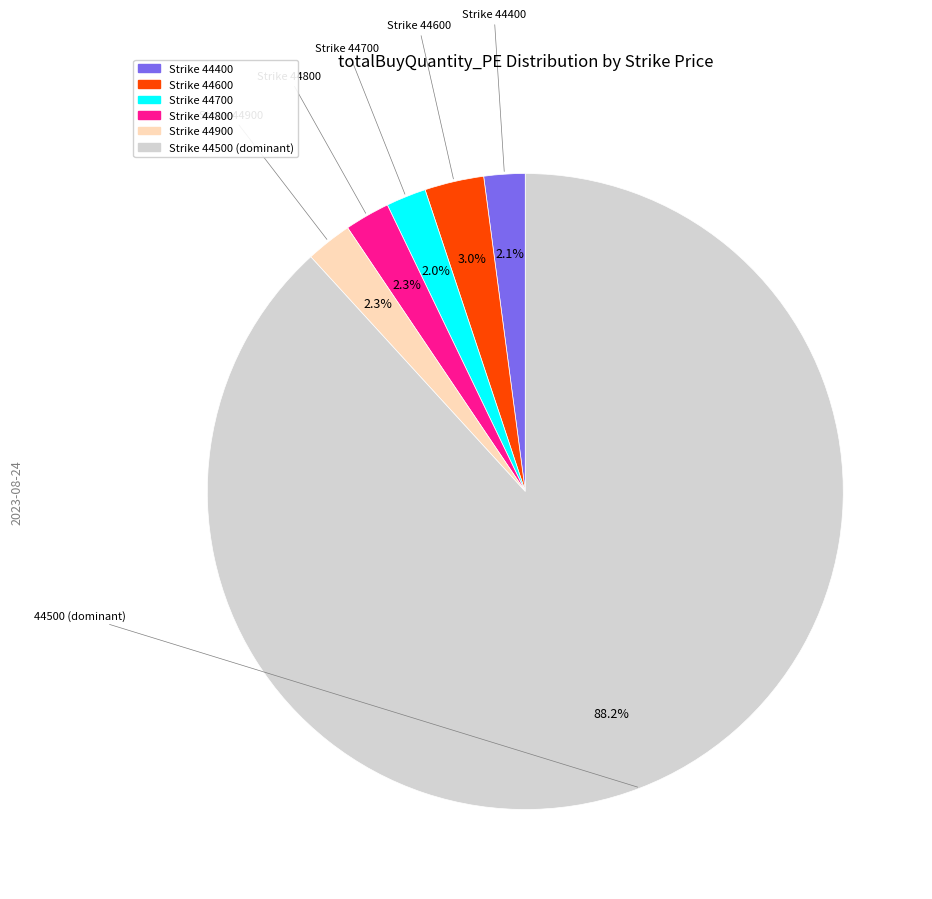

How many segments does this pie chart have?

6